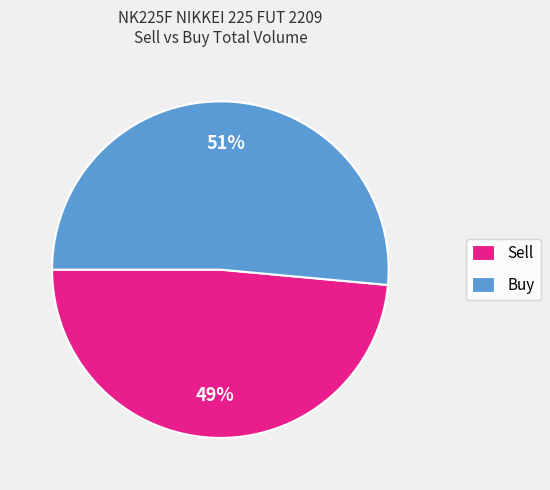

Is the sum of Sell and Buy greater than half?

Yes